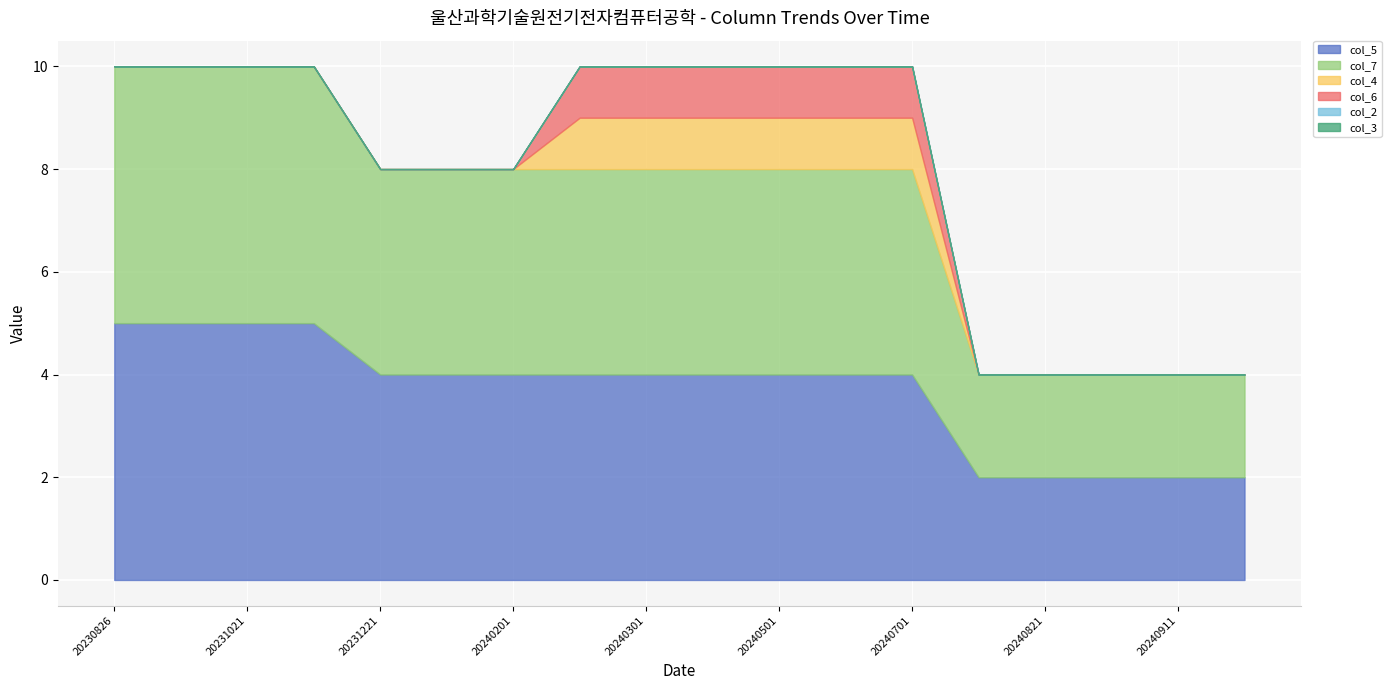

The value of col_4 at 20231121 is 0. True or false?

True